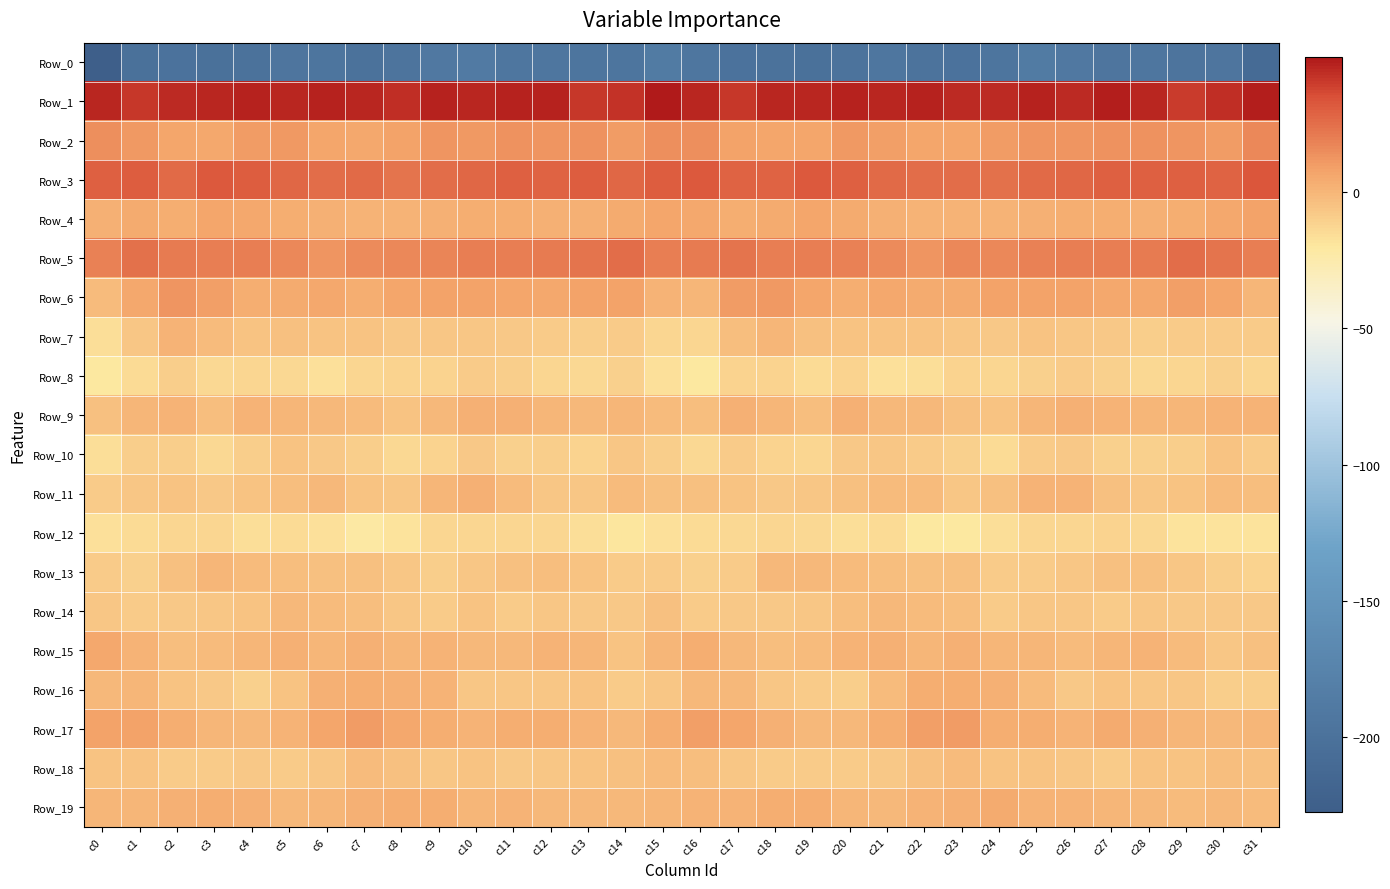

Reading left to right, list all the values displayed in this chart.

Row_0: c0=-227.5	c1=-200.9	c2=-198.9	c3=-201.4	c4=-199.8	c5=-194.3	c6=-195.9	c7=-199.6	c8=-197.0	c9=-190.3	c10=-187.8	c11=-193.3	c12=-193.5	c13=-195.6	c14=-195.5	c15=-187.3	c16=-193.2	c17=-199.2	c18=-199.5	c19=-201.5	c20=-198.0	c21=-193.7	c22=-198.1	c23=-198.7	c24=-195.5	c25=-187.4	c26=-190.3	c27=-194.1	c28=-193.7	c29=-196.6	c30=-194.1	c31=-209.8
Row_1: c0=45.3	c1=41.2	c2=44.5	c3=45.1	c4=46.5	c5=45.7	c6=46.4	c7=46.0	c8=43.6	c9=46.2	c10=45.5	c11=46.8	c12=47.0	c13=41.5	c14=41.9	c15=49.4	c16=45.8	c17=41.2	c18=45.8	c19=45.5	c20=46.5	c21=45.2	c22=47.2	c23=44.6	c24=44.3	c25=46.6	c26=45.0	c27=47.8	c28=45.1	c29=40.5	c30=43.8	c31=47.8
Row_2: c0=14.2	c1=10.6	c2=6.5	c3=5.8	c4=9.8	c5=10.5	c6=7.0	c7=6.1	c8=8.2	c9=11.7	c10=11.5	c11=12.9	c12=12.6	c13=13.1	c14=9.9	c15=14.5	c16=13.8	c17=7.7	c18=6.4	c19=6.6	c20=11.5	c21=8.9	c22=6.2	c23=7.1	c24=9.7	c25=11.7	c26=11.6	c27=13.0	c28=12.6	c29=12.3	c30=10.0	c31=16.8
Row_3: c0=28.8	c1=30.5	c2=26.5	c3=31.1	c4=30.6	c5=27.3	c6=25.1	c7=26.0	c8=23.2	c9=25.5	c10=26.7	c11=29.2	c12=28.7	c13=30.3	c14=27.7	c15=30.7	c16=32.0	c17=28.1	c18=27.8	c19=31.8	c20=29.7	c21=26.0	c22=25.5	c23=25.3	c24=23.6	c25=25.9	c26=27.7	c27=29.3	c28=29.0	c29=29.9	c30=27.9	c31=32.5
Row_4: c0=1.9	c1=4.4	c2=3.5	c3=7.0	c4=5.6	c5=3.6	c6=2.0	c7=1.3	c8=1.3	c9=2.0	c10=2.9	c11=3.1	c12=2.8	c13=2.9	c14=4.6	c15=6.9	c16=5.2	c17=3.2	c18=5.0	c19=6.9	c20=4.9	c21=2.7	c22=1.8	c23=1.3	c24=1.2	c25=2.5	c26=3.3	c27=2.9	c28=2.7	c29=3.3	c30=6.1	c31=7.8
Row_5: c0=18.7	c1=23.6	c2=20.4	c3=19.9	c4=19.1	c5=16.7	c6=12.5	c7=14.8	c8=16.4	c9=17.7	c10=19.6	c11=19.5	c12=20.6	c13=23.2	c14=24.8	c15=19.6	c16=20.7	c17=23.4	c18=19.2	c19=20.1	c20=18.4	c21=14.8	c22=12.5	c23=16.3	c24=16.1	c25=19.0	c26=19.3	c27=20.1	c28=20.8	c29=25.1	c30=23.2	c31=19.4
Row_6: c0=-1.9	c1=6.0	c2=11.7	c3=8.6	c4=3.2	c5=4.9	c6=5.2	c7=3.7	c8=6.2	c9=7.6	c10=7.7	c11=6.1	c12=5.2	c13=7.7	c14=7.8	c15=1.5	c16=-0.0	c17=9.4	c18=11.1	c19=6.5	c20=3.0	c21=5.4	c22=4.4	c23=4.4	c24=7.3	c25=7.3	c26=7.5	c27=5.3	c28=5.8	c29=8.3	c30=6.8	c31=0.5
Row_7: c0=-15.8	c1=-6.8	c2=0.9	c3=-2.5	c4=-5.7	c5=-4.5	c6=-5.5	c7=-4.7	c8=-7.5	c9=-6.3	c10=-5.8	c11=-6.9	c12=-8.8	c13=-9.6	c14=-8.3	c15=-12.4	c16=-12.5	c17=-2.6	c18=0.5	c19=-4.5	c20=-5.1	c21=-5.0	c22=-4.9	c23=-5.8	c24=-7.7	c25=-5.7	c26=-6.5	c27=-7.0	c28=-9.8	c29=-8.9	c30=-8.4	c31=-8.8
Row_8: c0=-20.7	c1=-14.4	c2=-9.9	c3=-14.3	c4=-12.9	c5=-14.4	c6=-17.5	c7=-13.0	c8=-12.0	c9=-11.6	c10=-8.5	c11=-9.3	c12=-13.2	c13=-13.6	c14=-10.6	c15=-17.2	c16=-20.1	c17=-11.3	c18=-11.2	c19=-14.8	c20=-12.0	c21=-16.8	c22=-15.9	c23=-12.0	c24=-12.5	c25=-10.5	c26=-8.0	c27=-11.1	c28=-13.6	c29=-12.7	c30=-10.5	c31=-12.6
Row_9: c0=-4.4	c1=0.4	c2=1.7	c3=-3.2	c4=0.8	c5=0.6	c6=-1.0	c7=-2.2	c8=-5.5	c9=-1.4	c10=2.2	c11=2.0	c12=0.2	c13=-0.7	c14=0.7	c15=-1.7	c16=-2.6	c17=2.3	c18=-0.3	c19=-2.7	c20=2.2	c21=-1.0	c22=-0.6	c23=-4.0	c24=-5.0	c25=0.5	c26=2.6	c27=1.3	c28=-0.3	c29=-0.1	c30=0.7	c31=1.5
Row_10: c0=-16.4	c1=-10.0	c2=-9.1	c3=-13.7	c4=-9.5	c5=-5.4	c6=-7.5	c7=-9.1	c8=-13.7	c9=-11.4	c10=-7.0	c11=-10.4	c12=-9.9	c13=-11.3	c14=-6.1	c15=-9.9	c16=-14.3	c17=-8.1	c18=-11.4	c19=-13.0	c20=-7.2	c21=-5.9	c22=-8.0	c23=-10.6	c24=-14.5	c25=-8.9	c26=-7.9	c27=-10.5	c28=-10.6	c29=-9.7	c30=-5.5	c31=-8.5
Row_11: c0=-8.5	c1=-5.8	c2=-5.8	c3=-7.6	c4=-4.9	c5=-3.0	c6=-0.8	c7=-4.8	c8=-6.6	c9=0.1	c10=2.4	c11=-2.1	c12=-5.9	c13=-6.5	c14=-2.5	c15=-4.2	c16=-4.6	c17=-5.4	c18=-7.0	c19=-6.7	c20=-4.4	c21=-1.7	c22=-1.6	c23=-6.2	c24=-4.5	c25=1.6	c26=1.4	c27=-3.8	c28=-6.7	c29=-5.2	c30=-2.0	c31=-2.9
Row_12: c0=-17.1	c1=-15.1	c2=-13.3	c3=-13.3	c4=-15.9	c5=-15.0	c6=-17.3	c7=-21.7	c8=-18.4	c9=-13.2	c10=-12.3	c11=-12.5	c12=-12.8	c13=-16.6	c14=-18.9	c15=-17.0	c16=-15.1	c17=-13.8	c18=-13.2	c19=-14.1	c20=-16.1	c21=-14.8	c22=-19.9	c23=-20.8	c24=-16.1	c25=-12.6	c26=-12.6	c27=-12.2	c28=-13.9	c29=-18.3	c30=-18.3	c31=-18.0
Row_13: c0=-9.0	c1=-10.3	c2=-3.6	c3=-0.2	c4=-2.5	c5=-3.0	c6=-3.7	c7=-4.2	c8=-6.2	c9=-9.9	c10=-6.8	c11=-4.6	c12=-3.2	c13=-4.7	c14=-8.0	c15=-9.0	c16=-10.1	c17=-8.0	c18=-1.4	c19=-1.1	c20=-2.4	c21=-3.5	c22=-3.8	c23=-4.7	c24=-8.3	c25=-8.8	c26=-6.1	c27=-3.7	c28=-3.7	c29=-5.8	c30=-9.3	c31=-11.3
Row_14: c0=-6.0	c1=-8.6	c2=-7.2	c3=-5.9	c4=-4.8	c5=-1.3	c6=-1.8	c7=-2.5	c8=-6.7	c9=-8.3	c10=-5.1	c11=-8.7	c12=-6.4	c13=-7.6	c14=-7.2	c15=-4.3	c16=-8.3	c17=-7.7	c18=-6.9	c19=-6.0	c20=-3.0	c21=-1.2	c22=-2.0	c23=-3.4	c24=-8.9	c25=-6.2	c26=-6.6	c27=-8.4	c28=-6.3	c29=-7.6	c30=-7.2	c31=-7.0
Row_15: c0=5.4	c1=1.0	c2=-3.4	c3=-1.7	c4=-0.2	c5=2.2	c6=0.3	c7=1.9	c8=0.6	c9=0.9	c10=-0.9	c11=-1.0	c12=1.4	c13=0.0	c14=-5.7	c15=0.1	c16=3.2	c17=-1.2	c18=-2.7	c19=-1.5	c20=1.0	c21=1.9	c22=0.4	c23=1.9	c24=0.2	c25=0.7	c26=-1.9	c27=0.2	c28=1.3	c29=-1.8	c30=-6.2	c31=-4.6
Row_16: c0=-1.4	c1=0.3	c2=-5.0	c3=-7.8	c4=-10.4	c5=-5.3	c6=2.7	c7=3.4	c8=2.6	c9=0.8	c10=-5.8	c11=-6.1	c12=-5.9	c13=-5.7	c14=-8.5	c15=-6.2	c16=-0.6	c17=-1.3	c18=-6.0	c19=-8.8	c20=-10.0	c21=-1.6	c22=3.9	c23=3.0	c24=2.3	c25=-1.7	c26=-6.9	c27=-5.6	c28=-6.0	c29=-6.0	c30=-9.7	c31=-9.5
Row_17: c0=7.5	c1=8.1	c2=3.4	c3=0.1	c4=-0.9	c5=1.4	c6=6.4	c7=10.2	c8=5.4	c9=3.1	c10=1.8	c11=3.6	c12=3.2	c13=0.8	c14=-0.8	c15=3.1	c16=8.3	c17=6.6	c18=2.2	c19=-0.4	c20=-0.8	c21=3.3	c22=8.3	c23=9.6	c24=3.4	c25=3.0	c26=1.5	c27=4.3	c28=2.0	c29=0.3	c30=-1.3	c31=-0.0
Row_18: c0=-5.4	c1=-4.9	c2=-8.5	c3=-8.5	c4=-7.6	c5=-8.4	c6=-5.9	c7=-1.7	c8=-3.9	c9=-6.0	c10=-5.5	c11=-7.7	c12=-6.3	c13=-5.2	c14=-4.3	c15=-2.1	c16=-3.3	c17=-6.2	c18=-8.4	c19=-8.2	c20=-7.9	c21=-7.8	c22=-4.0	c23=-1.7	c24=-5.2	c25=-5.7	c26=-6.1	c27=-8.2	c28=-4.9	c29=-5.6	c30=-3.6	c31=-4.1
Row_19: c0=0.7	c1=0.2	c2=2.6	c3=3.6	c4=2.4	c5=-1.3	c6=-0.1	c7=2.3	c8=3.6	c9=3.0	c10=0.7	c11=0.9	c12=-0.7	c13=-1.4	c14=-1.0	c15=0.3	c16=0.9	c17=1.2	c18=3.1	c19=3.7	c20=0.7	c21=-1.0	c22=0.8	c23=2.6	c24=4.0	c25=1.7	c26=1.1	c27=-0.0	c28=-0.7	c29=-1.5	c30=-1.2	c31=-2.3